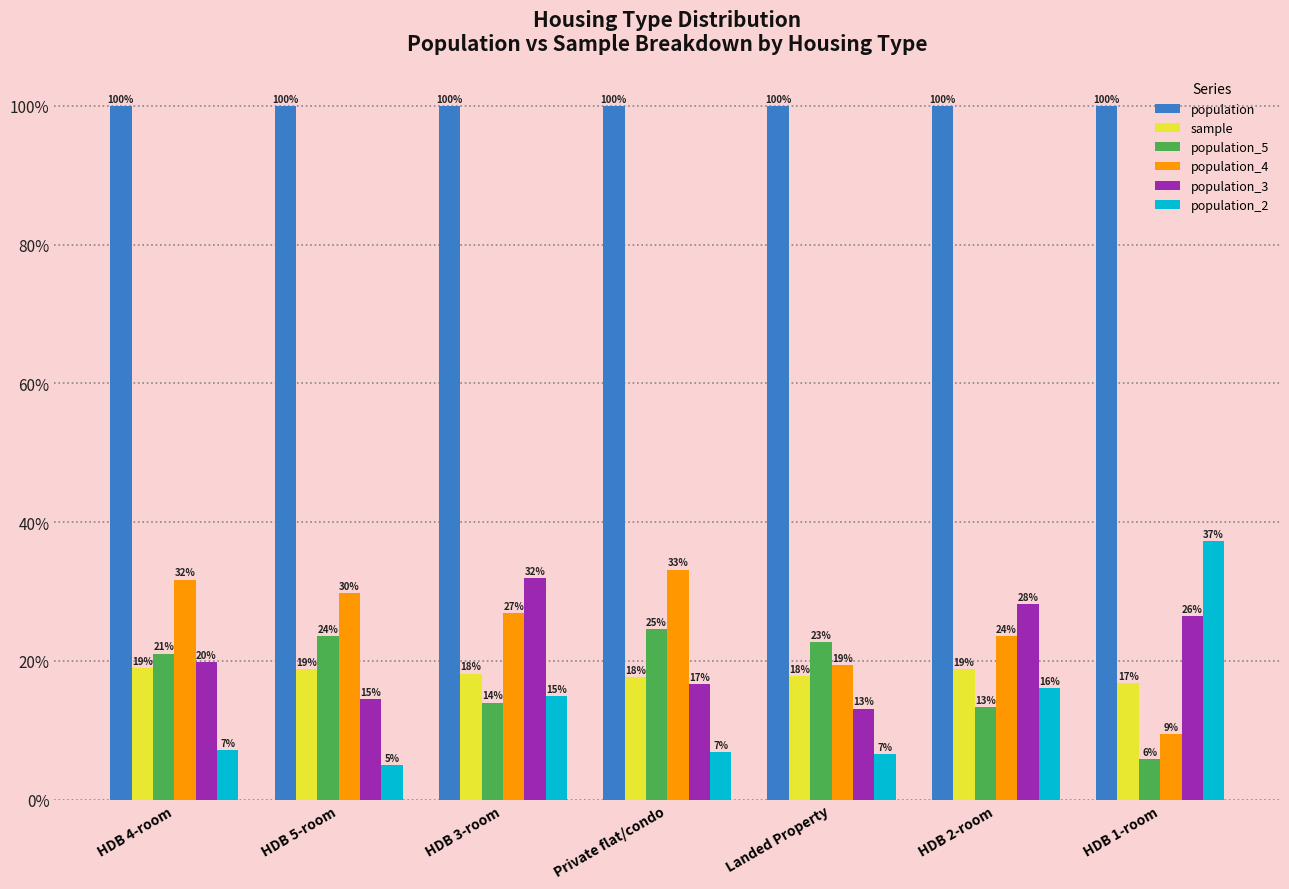

What are all the series names shown in the legend?

population, sample, population_5, population_4, population_3, population_2